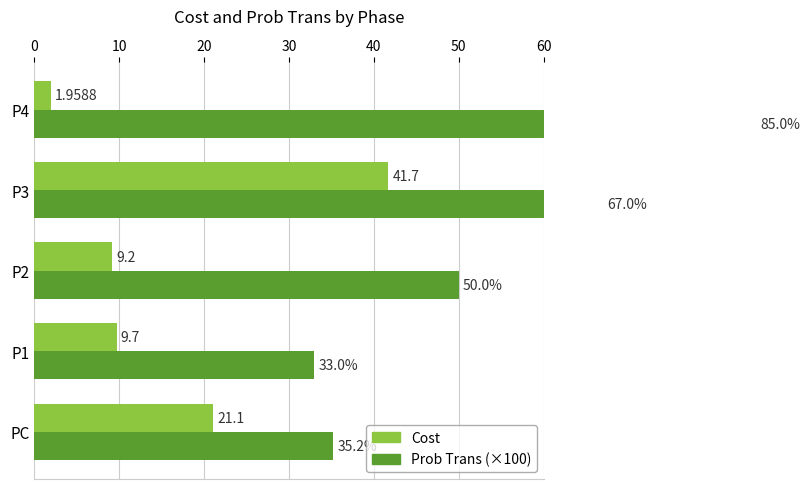

The value of Cost at PC is 21.1. True or false?

True